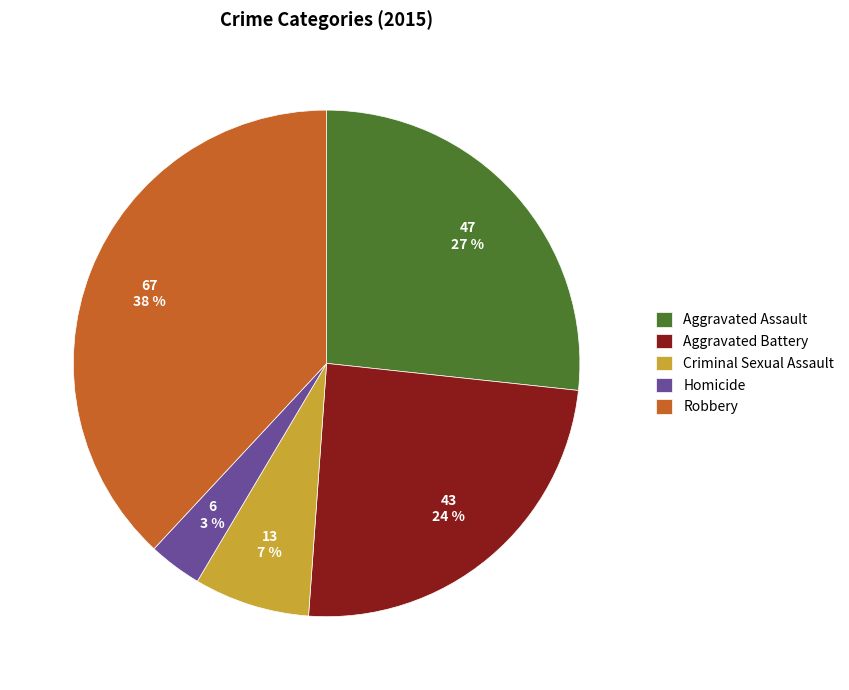

Between Aggravated Assault and Robbery, which is larger?

Robbery